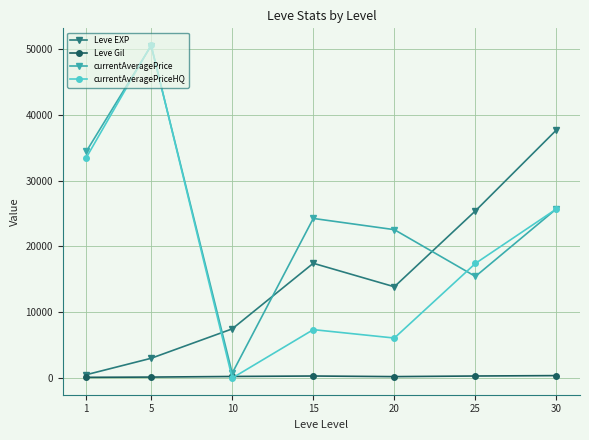

What is the difference between the maximum and minimum values in the Leve EXP series?

37204.8